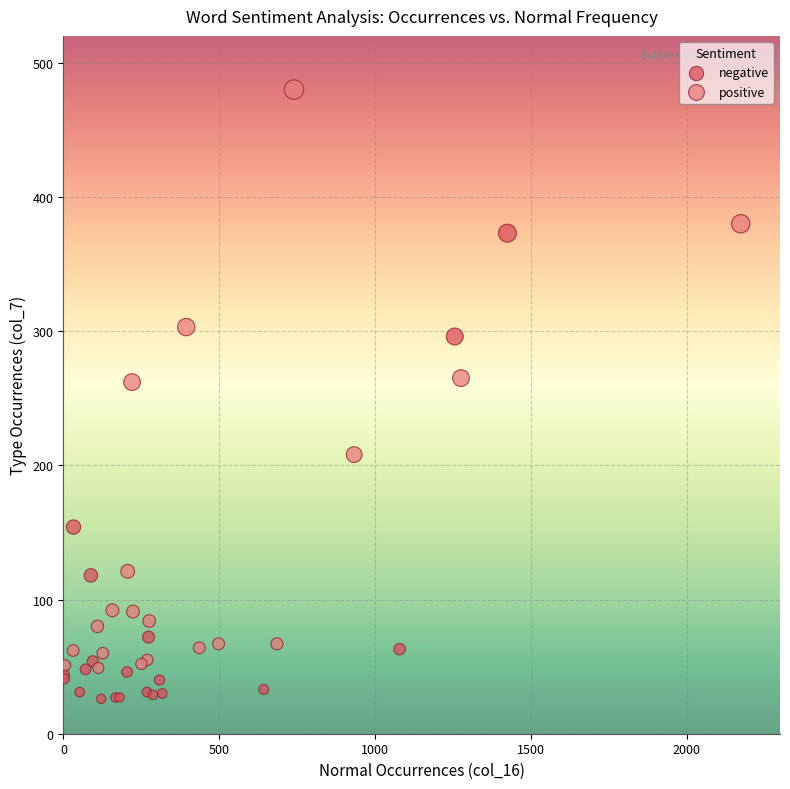

Which series has the largest Y range (max minus min)?

positive